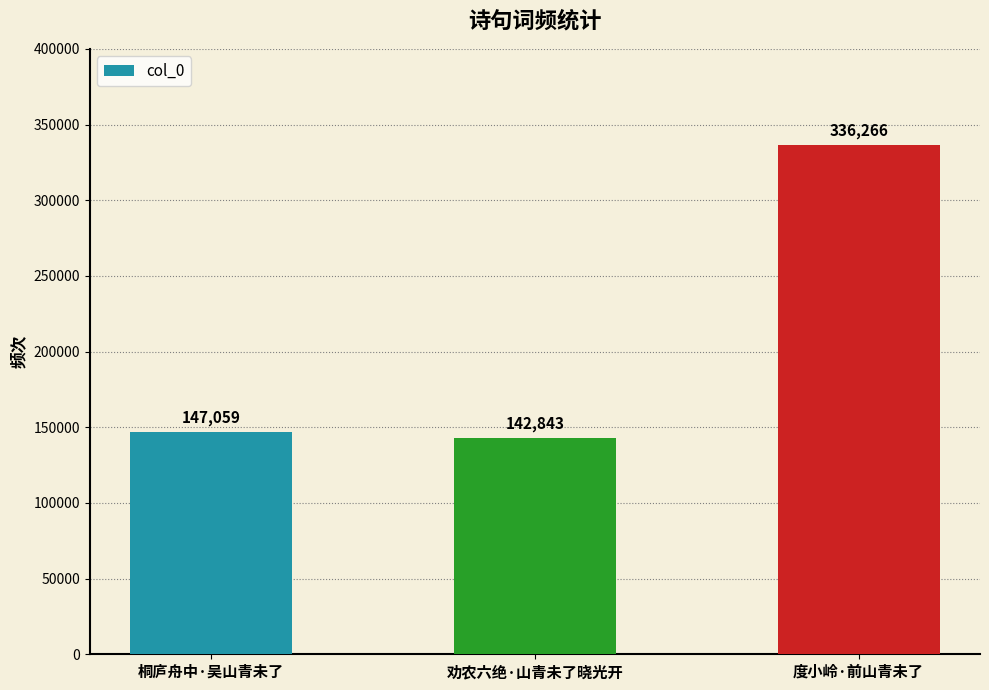

True or false: the data shows 258997 at 桐庐舟中·吴山青未了.

False